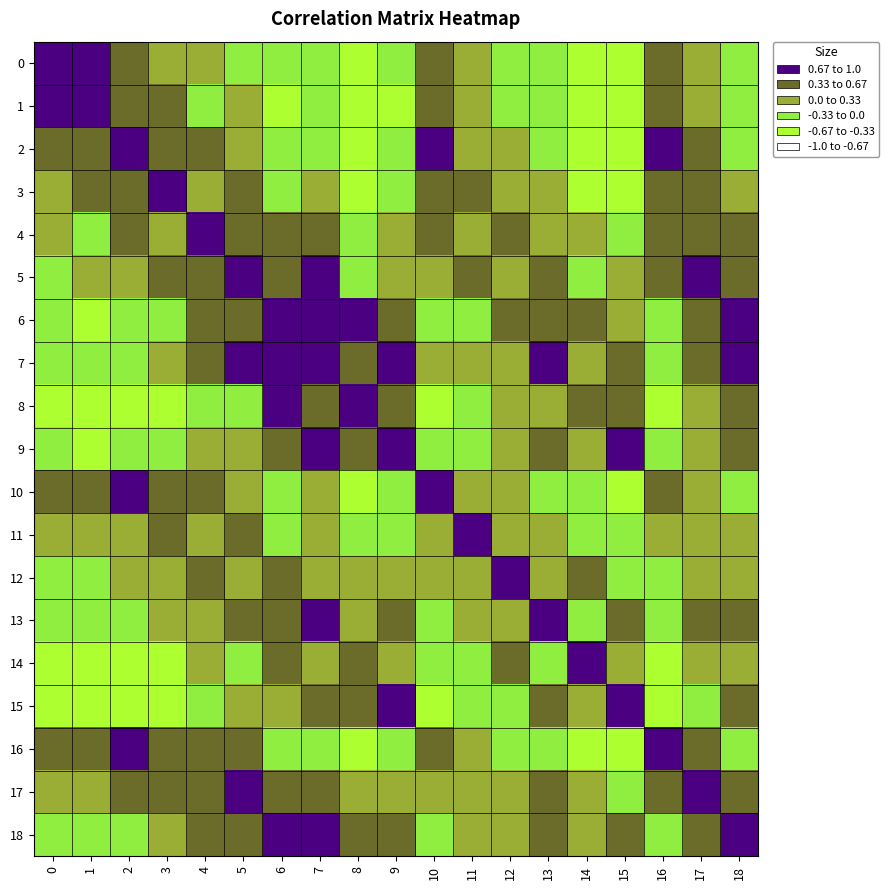

At 13, list the series in order from largest to smallest.

13, 7, 15, 5, 18, 9, 17, 6, 11, 8, 4, 3, 12, 14, 16, 10, 2, 0, 1